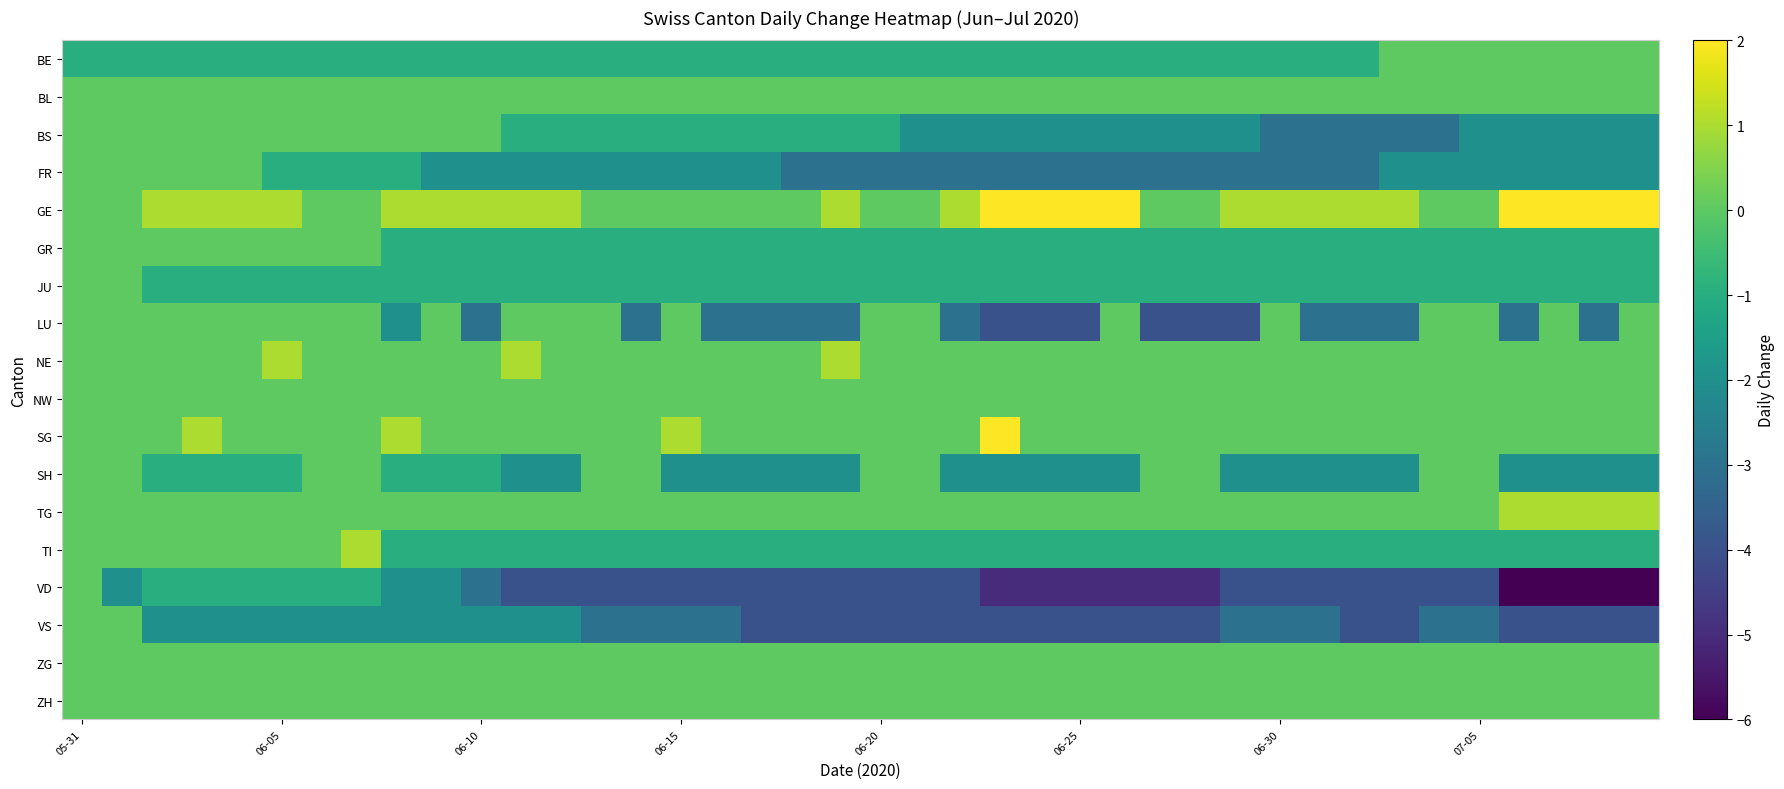

Count the number of data series in this chart.

18